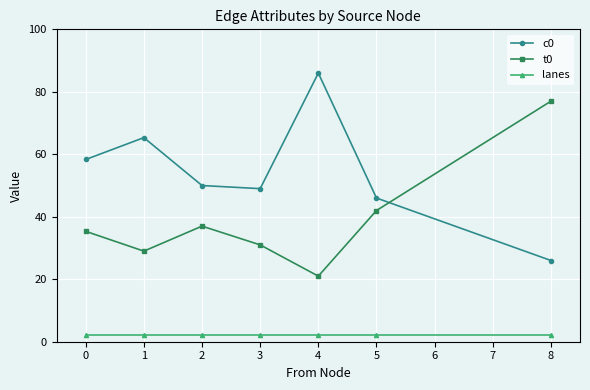

Reading right to left, what are all the values shown in this chart?

c0: 8=26.0	5=46.0	4=86.0	3=49.0	2=50.0	1=65.3	0=58.3
t0: 8=77.0	5=42.0	4=21.0	3=31.0	2=37.0	1=29.0	0=35.3
lanes: 8=2.0	5=2.0	4=2.0	3=2.0	2=2.0	1=2.0	0=2.0